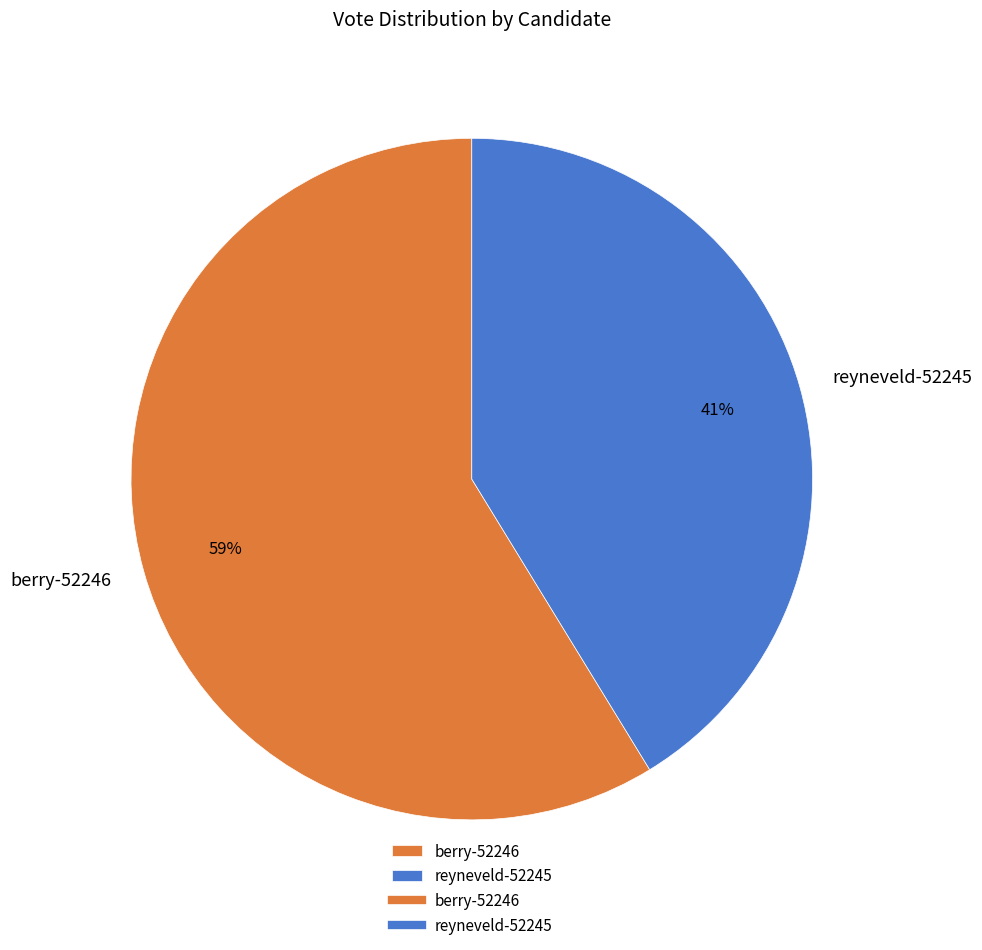

Count the number of slices in the pie.

2